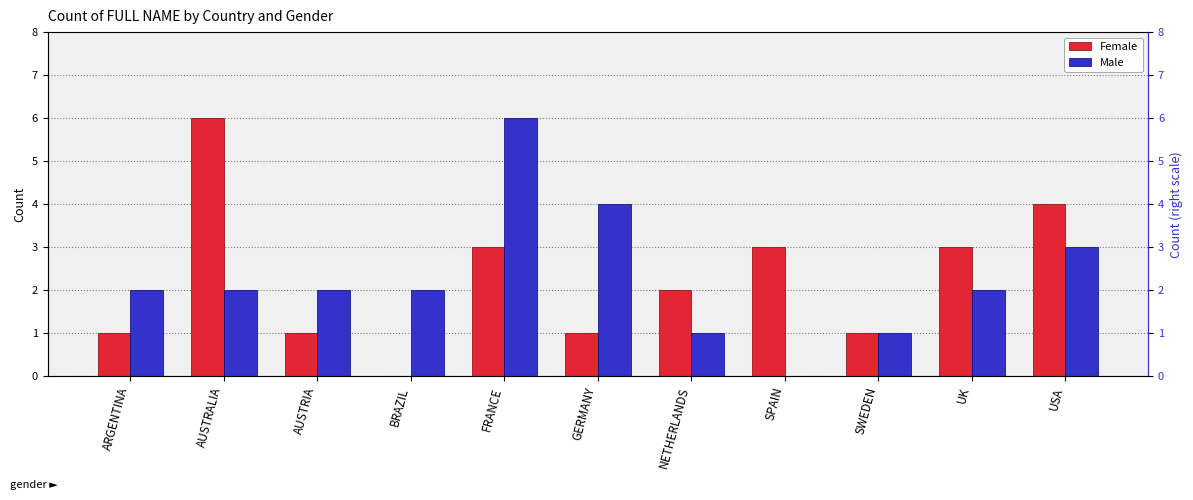

True or false: Female has a value of 1 at GERMANY.

True